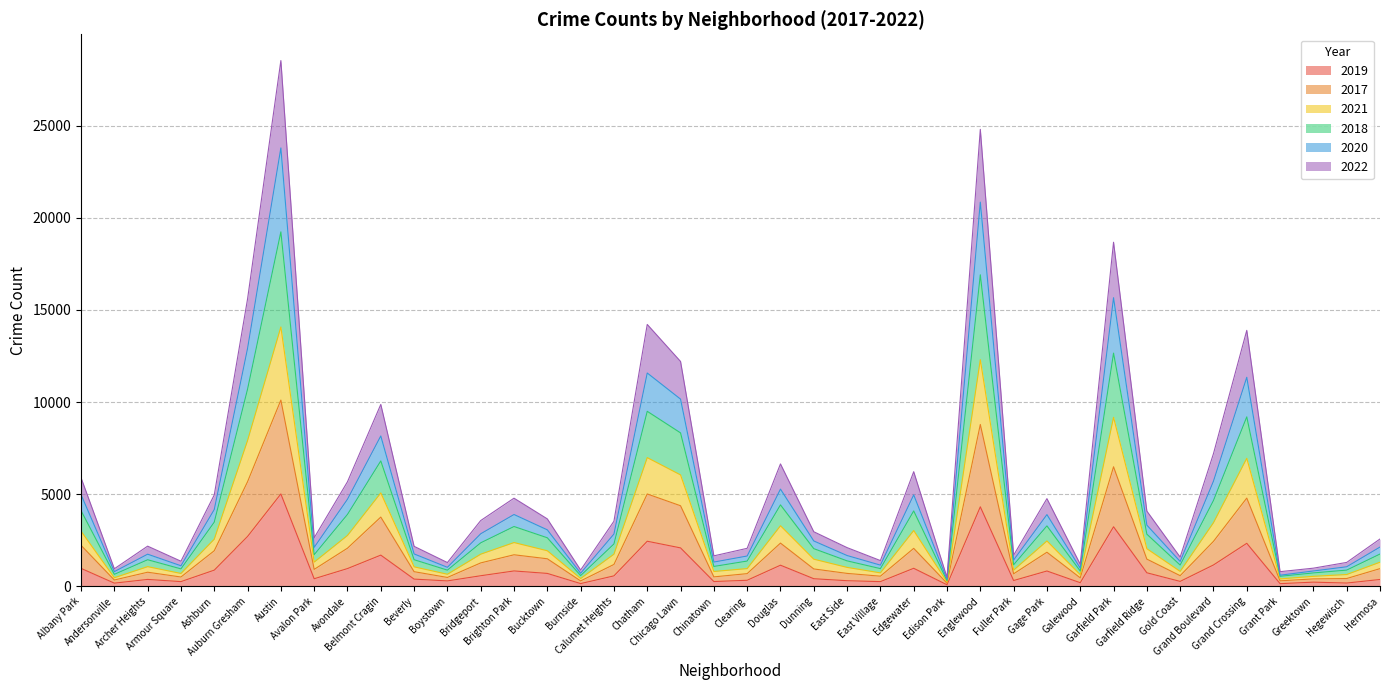

What is the spread (max minus min) of values at Avondale?

4713